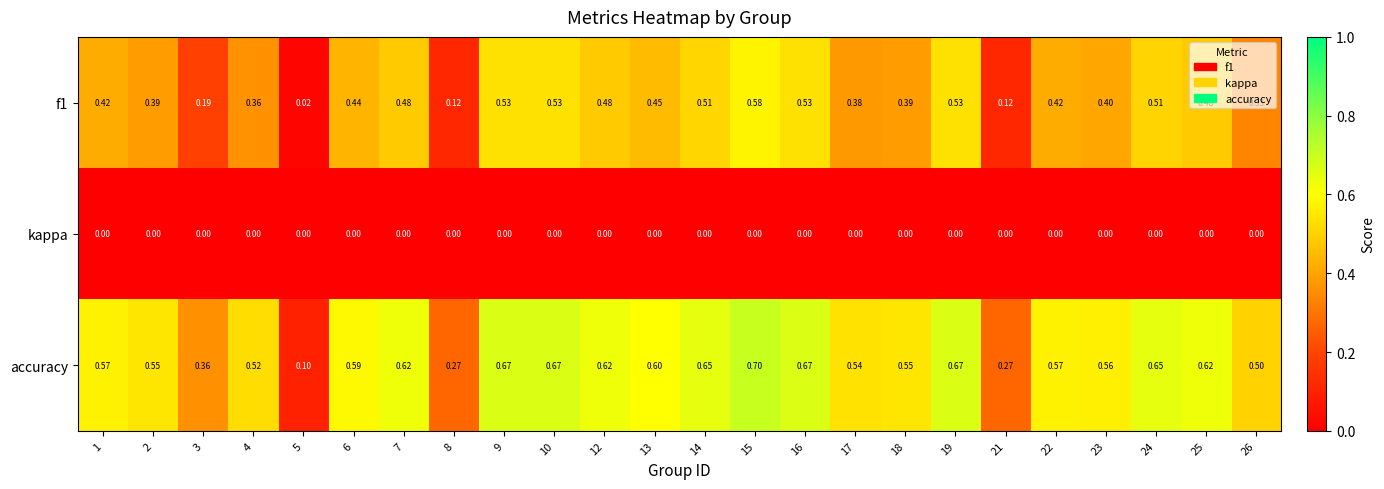

Which series has the widest spread of values?

accuracy